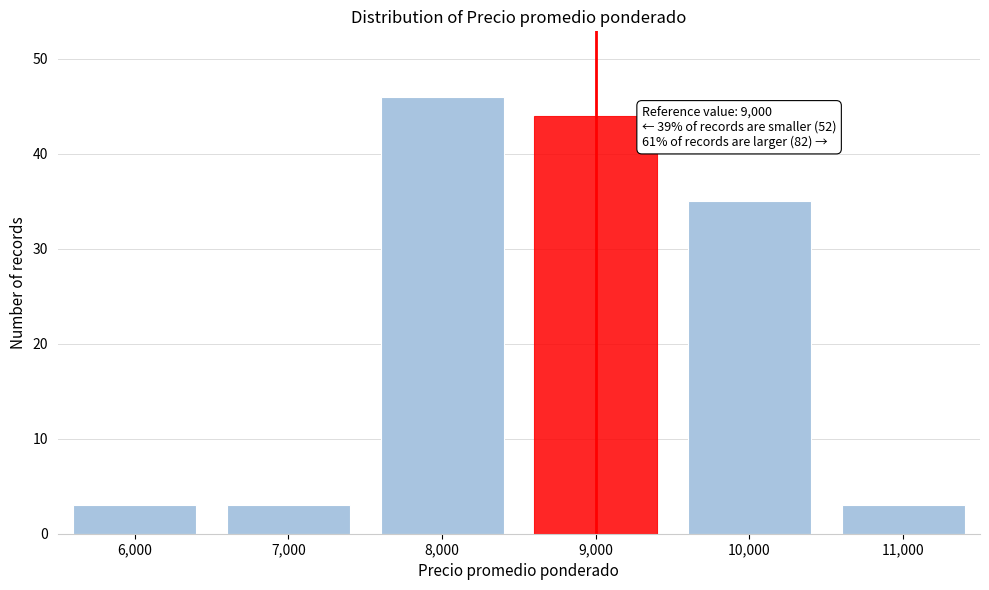

Reading left to right, transcribe all the data shown in this chart.

3	3	46	44	35	3